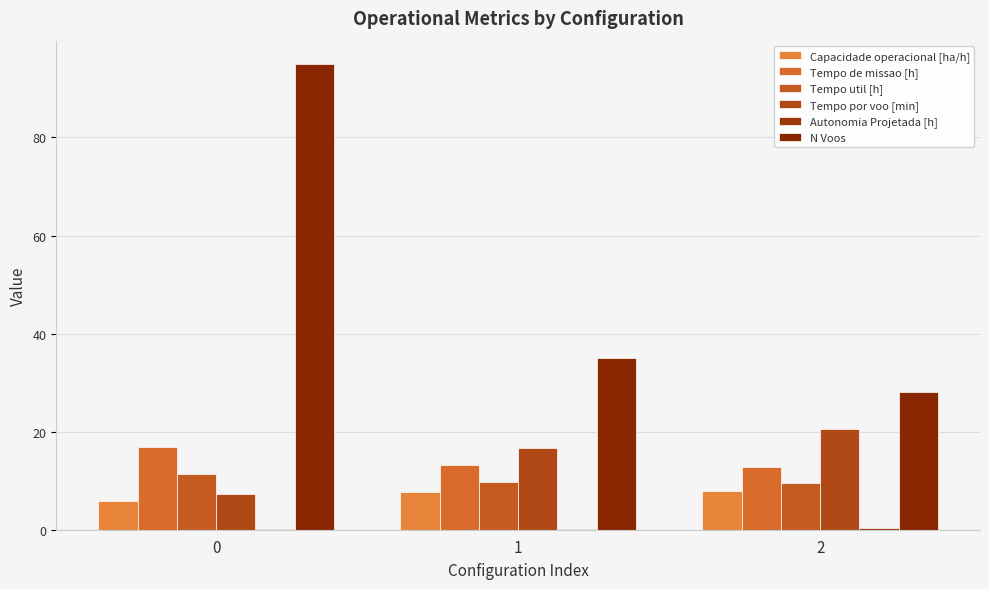

Reading right to left, transcribe all the data shown in this chart.

Capacidade operacional [ha/h]: 7.8	7.6	5.9
Tempo de missao [h]: 12.8	13.2	16.8
Tempo util [h]: 9.6	9.7	11.4
Tempo por voo [min]: 20.5	16.6	7.2
Autonomia Projetada [h]: 0.3	0.2	0.1
N Voos: 28.0	35.0	95.0